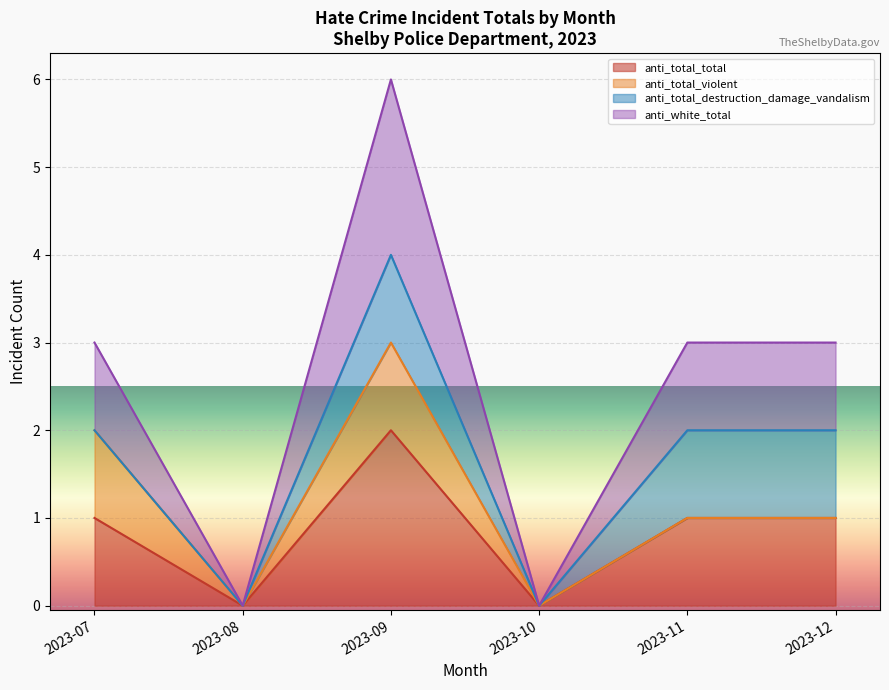

How many data points does each series have?

6